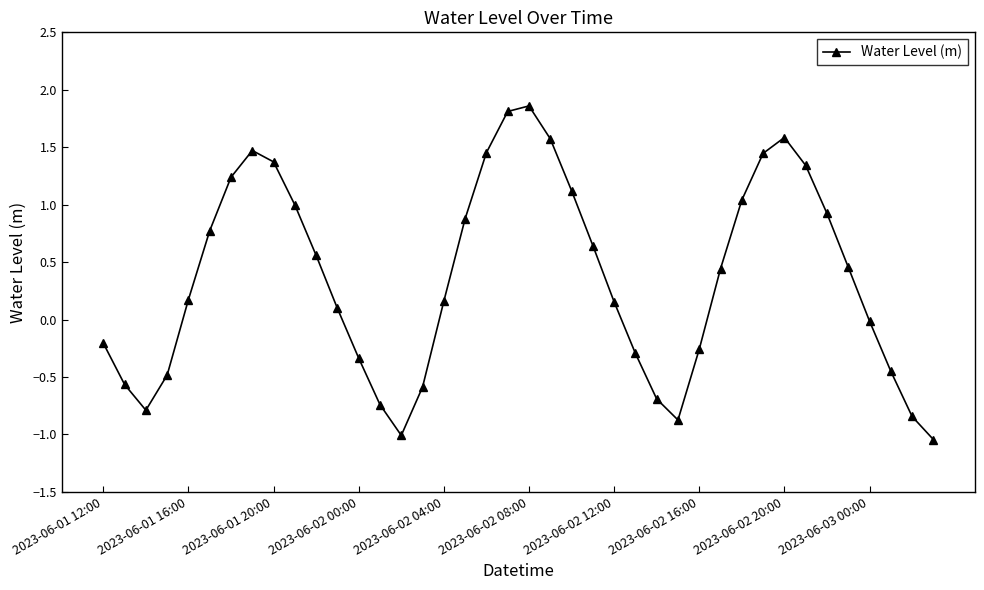

What is the difference between the second highest and second lowest values?

2.8